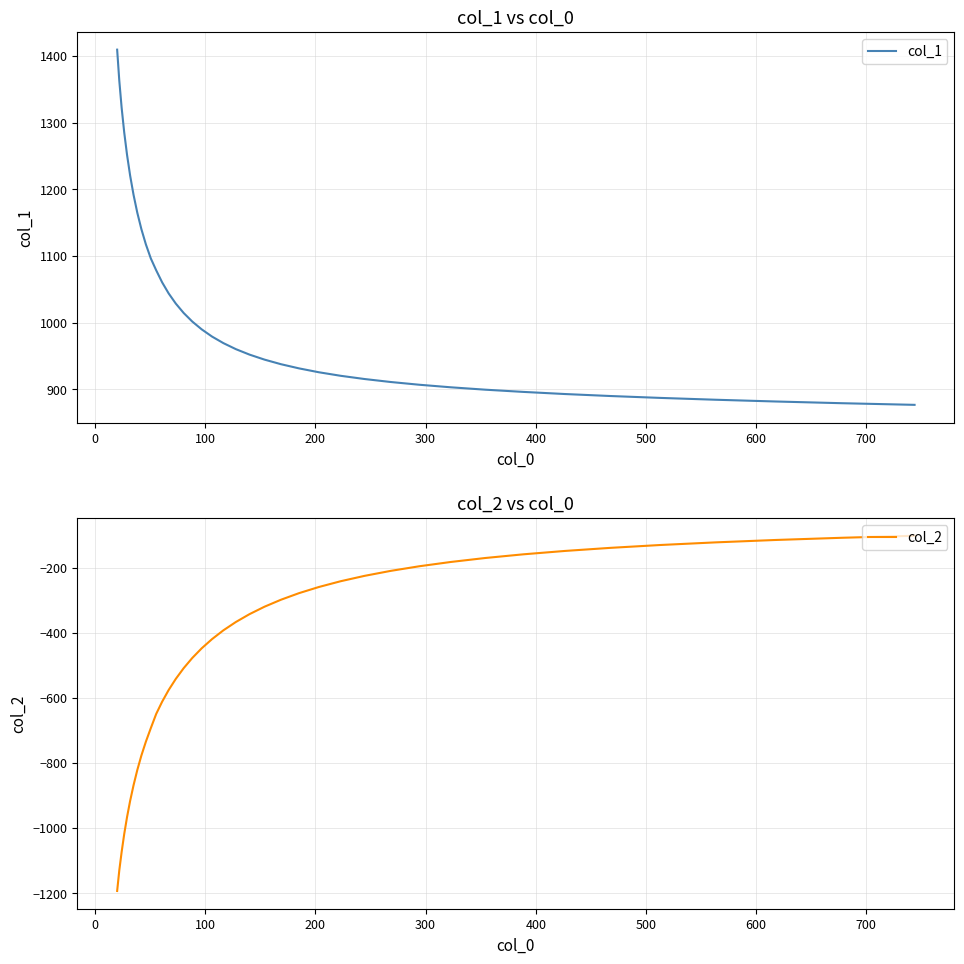

What is the minimum value for col_2?

-1193.5